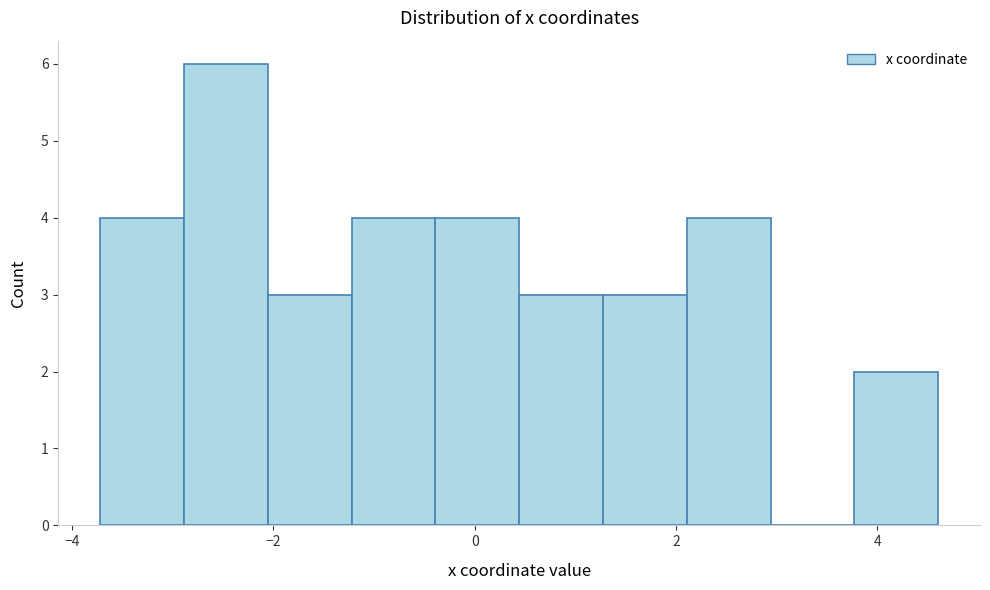

How tall is the bar that spans -0.4 to 0.4 on the x-axis? Neither the bar edges nor the heights are printed on the chart, so give them approximately, as read against the axes.

4